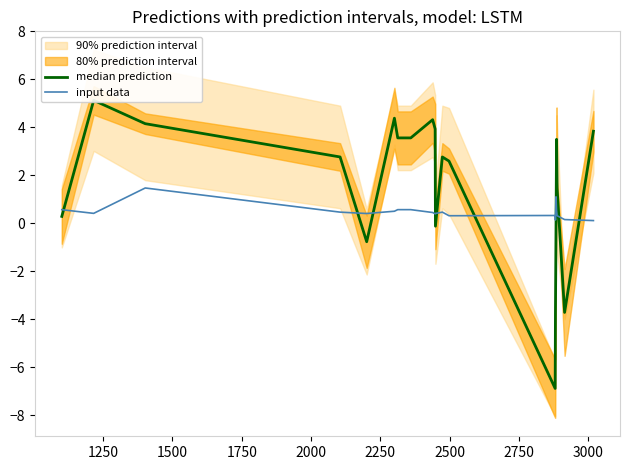

What is the difference between the maximum and minimum values in the input data series?

1.4